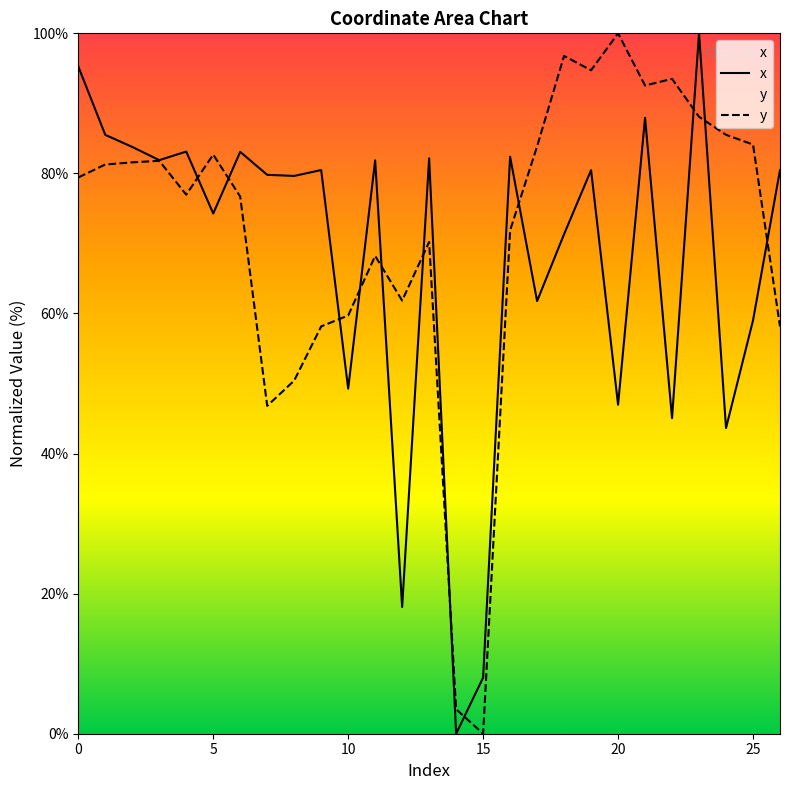

How many times do x and y cross each other?

12